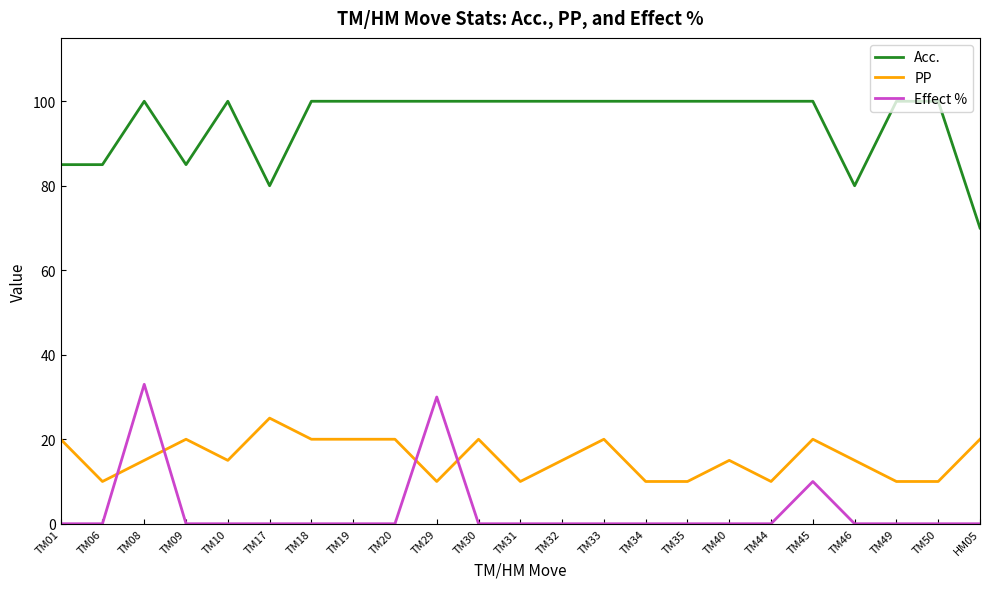

What is the sum of all Acc. values?

2185